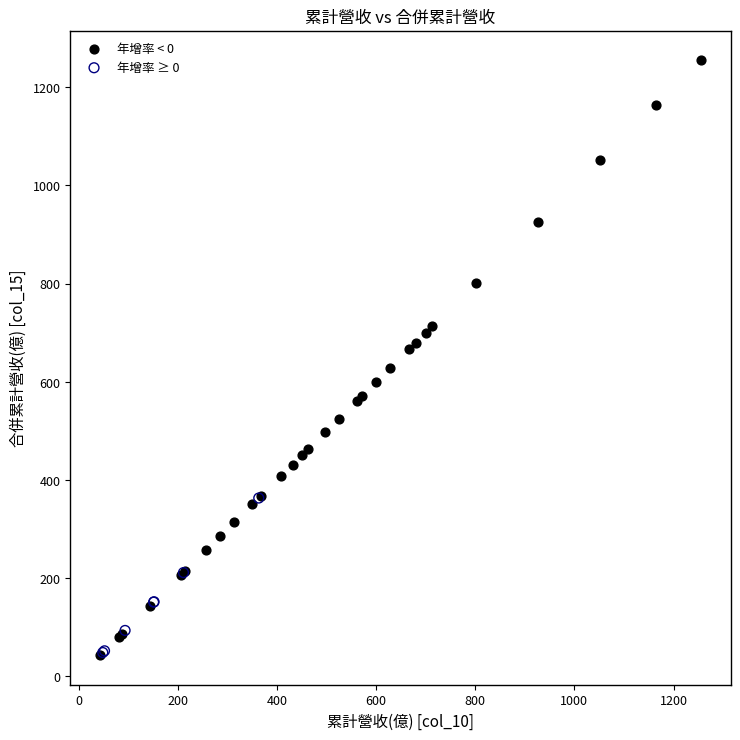

Which series contains the highest Y value?

年增率 < 0